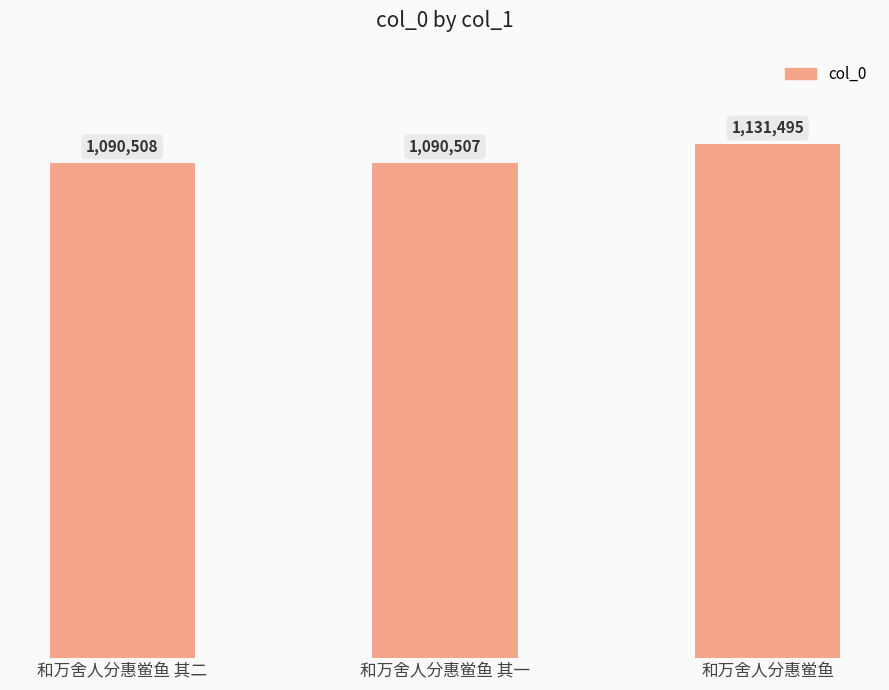

Reading left to right, extract all data points from this chart.

1090508	1090507	1131495